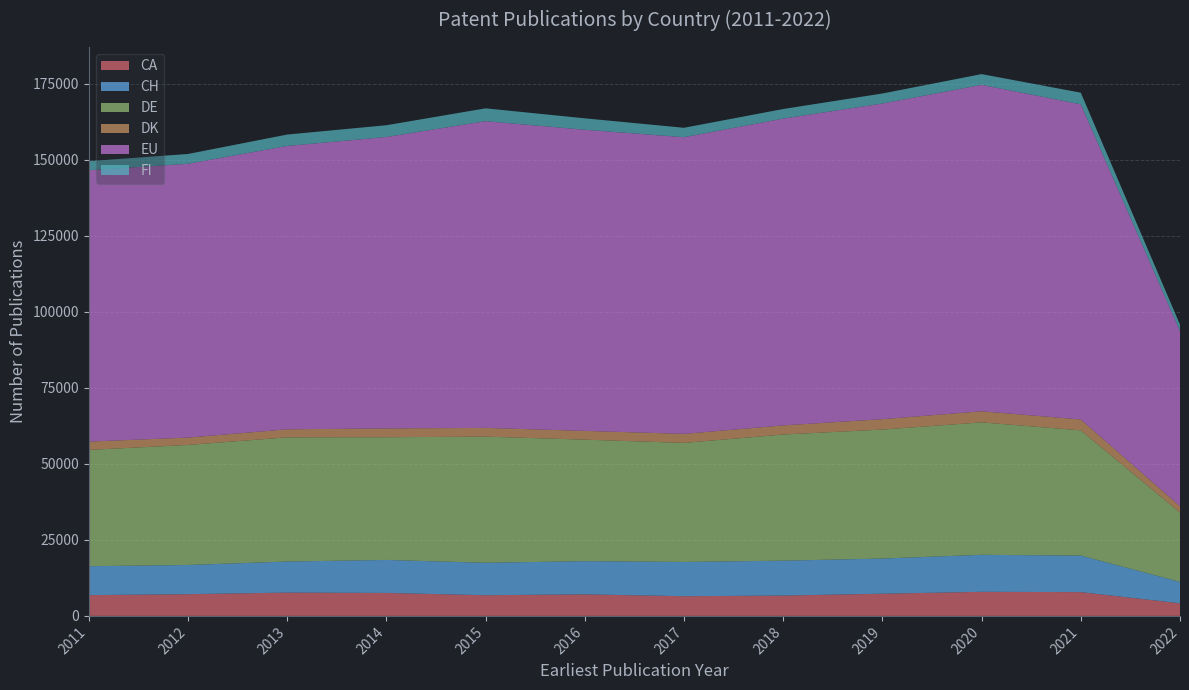

Reading left to right, extract all data points from this chart.

CA: 6833	7146	7663	7553	6804	7085	6472	6691	7297	7919	7823	4147
CH: 9509	9600	10216	10854	10667	10917	11271	11482	11565	12170	12019	7049
DE: 38255	39482	40844	40356	41491	39968	39157	41482	42424	43560	41187	22791
DK: 2727	2417	2644	2898	2868	2877	2968	3000	3413	3649	3574	2088
EU: 89257	90055	93192	95846	100879	99043	97565	100902	103811	107353	103649	57598
FI: 2981	3224	3754	3872	4227	3759	3106	3154	3306	3549	3828	2128